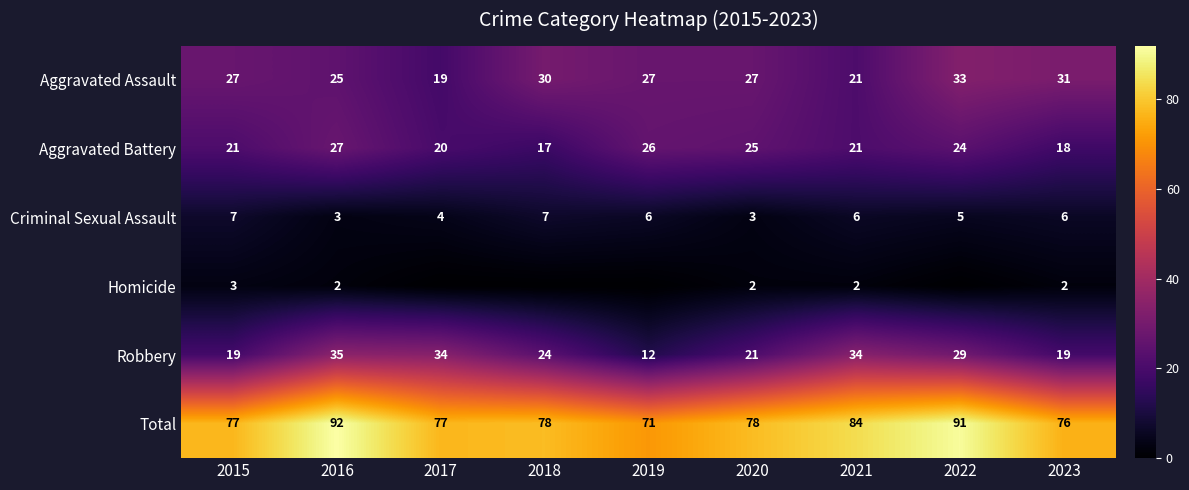

What value does the Robbery series have at 2015, to the nearest 5?

20